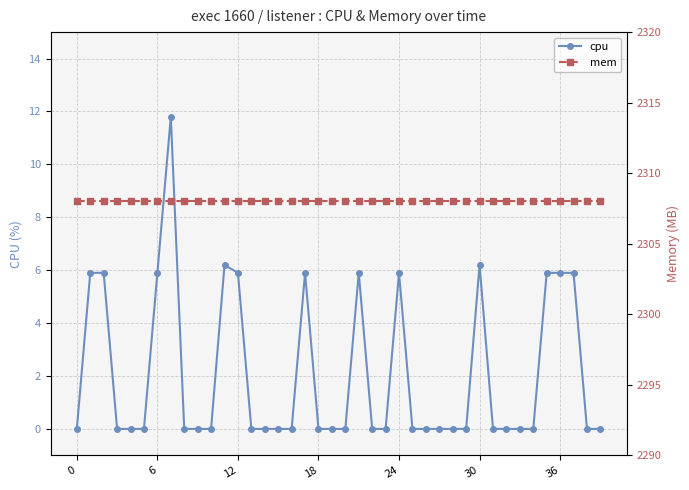

How many data points in cpu are above 0?

13